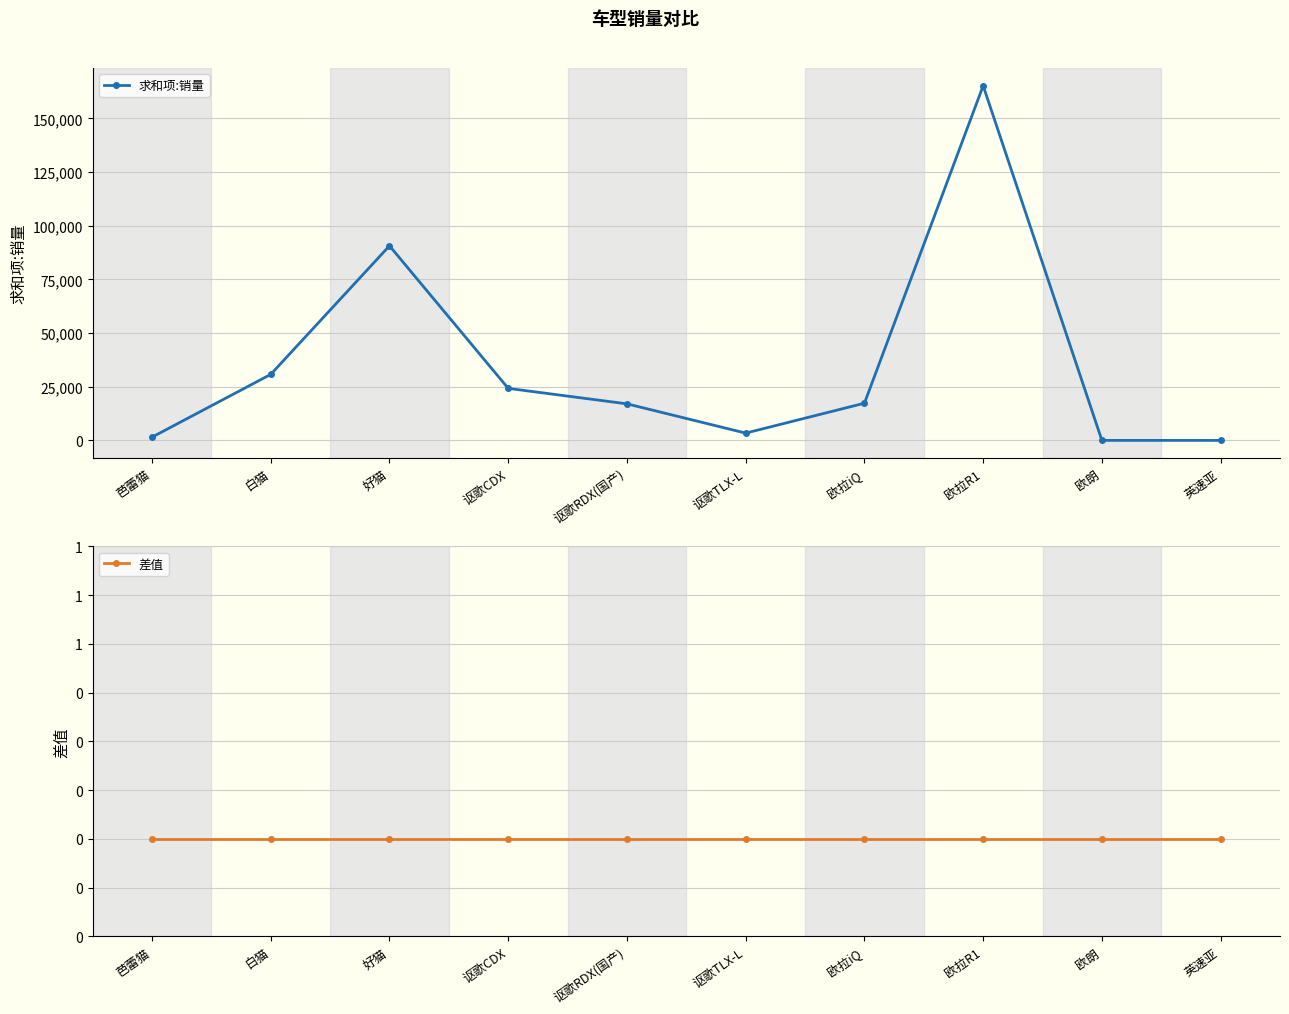

What value does the 求和项:销量 series have at 芭蕾猫, to the nearest 50?

1500